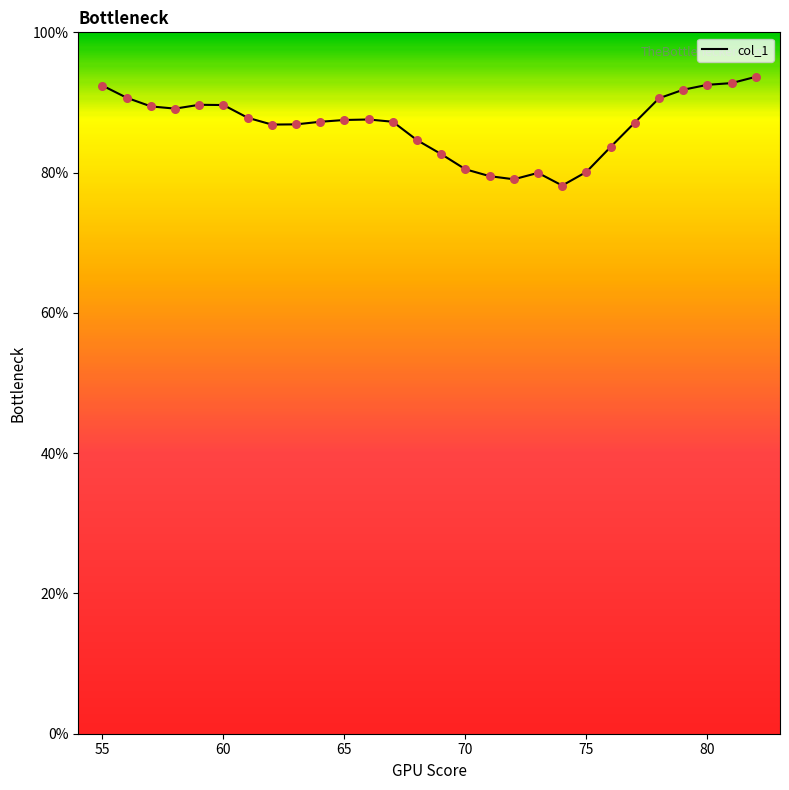

What is the smallest value displayed?

78.2